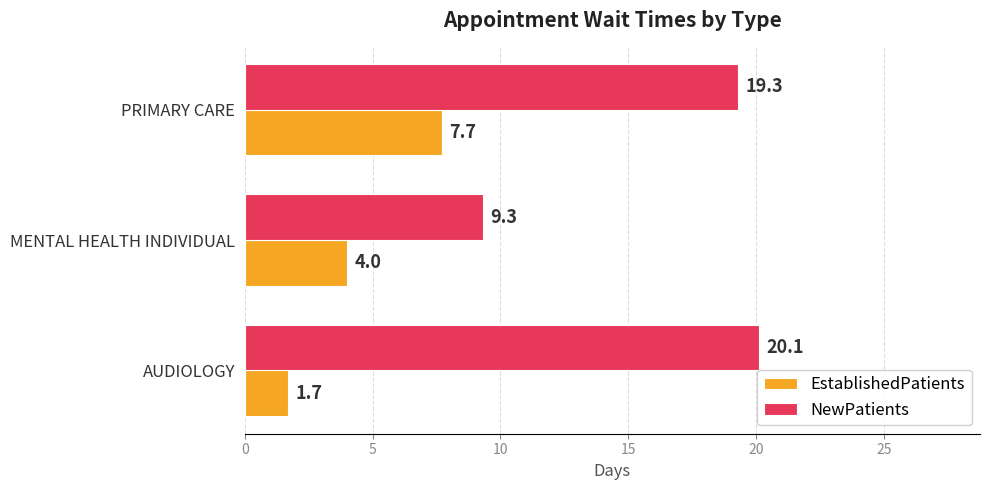

Which series has the largest total across all categories?

NewPatients